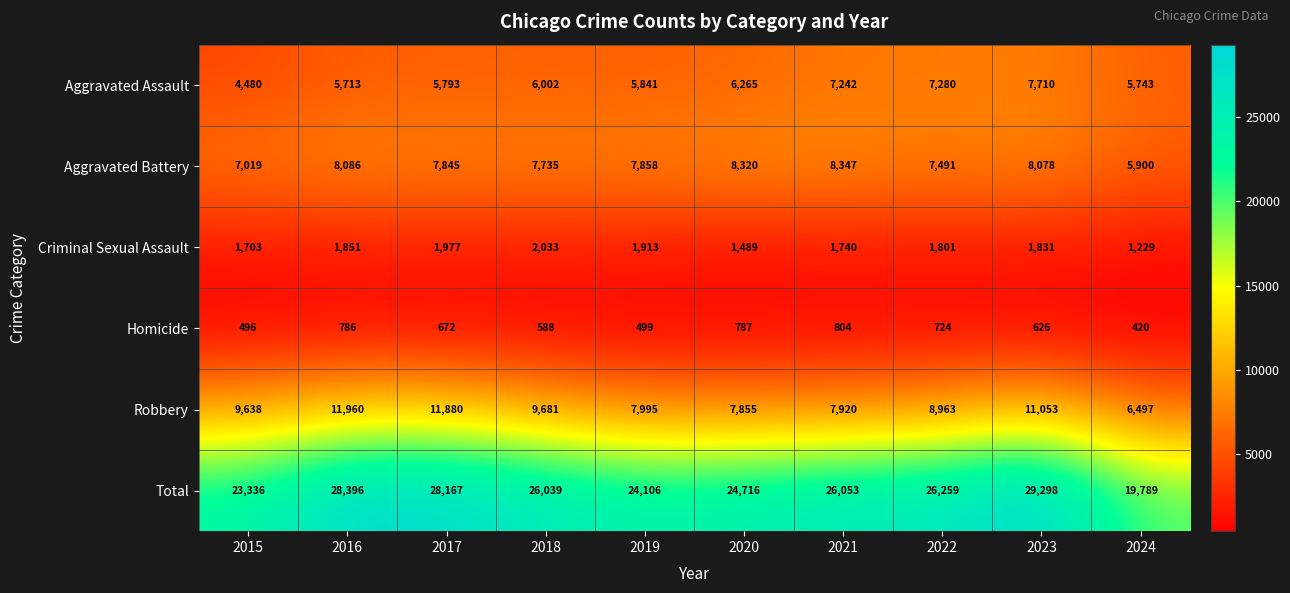

What is the approximate value of Total at 2018?

26039